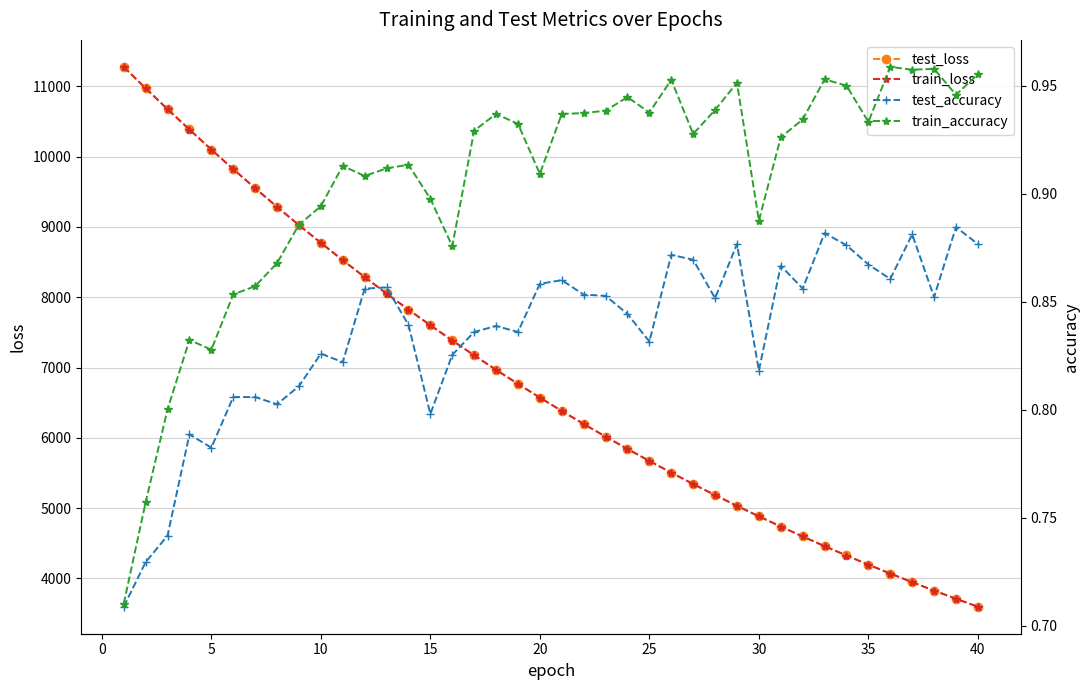

Reading right to left, transcribe all the data shown in this chart.

test_loss: 3596.2	3709.4	3825.7	3945.3	4068.2	4194.8	4324.8	4458.5	4596.0	4737.2	4882.9	5031.5	5185.1	5342.5	5504.3	5670.7	5841.5	6017.2	6197.3	6382.6	6572.8	6767.8	6968.4	7174.0	7385.6	7602.4	7824.9	8053.5	8288.1	8528.5	8775.2	9028.0	9287.2	9553.1	9824.3	10102.5	10387.6	10678.2	10974.4	11278.5
train_loss: 3595.7	3708.9	3825.1	3944.8	4067.8	4194.3	4324.3	4457.9	4595.4	4736.7	4882.0	5030.8	5184.2	5341.8	5503.5	5669.9	5840.7	6016.2	6196.5	6381.6	6571.9	6766.8	6967.2	7172.8	7384.4	7601.2	7823.7	8052.3	8286.8	8527.1	8773.9	9026.6	9285.7	9551.6	9822.8	10101.3	10385.8	10677.0	10973.4	11277.3
test_accuracy: 0.9	0.9	0.9	0.9	0.9	0.9	0.9	0.9	0.9	0.9	0.8	0.9	0.9	0.9	0.9	0.8	0.8	0.9	0.9	0.9	0.9	0.8	0.8	0.8	0.8	0.8	0.8	0.9	0.9	0.8	0.8	0.8	0.8	0.8	0.8	0.8	0.8	0.7	0.7	0.7
train_accuracy: 1.0	0.9	1.0	1.0	1.0	0.9	1.0	1.0	0.9	0.9	0.9	1.0	0.9	0.9	1.0	0.9	0.9	0.9	0.9	0.9	0.9	0.9	0.9	0.9	0.9	0.9	0.9	0.9	0.9	0.9	0.9	0.9	0.9	0.9	0.9	0.8	0.8	0.8	0.8	0.7